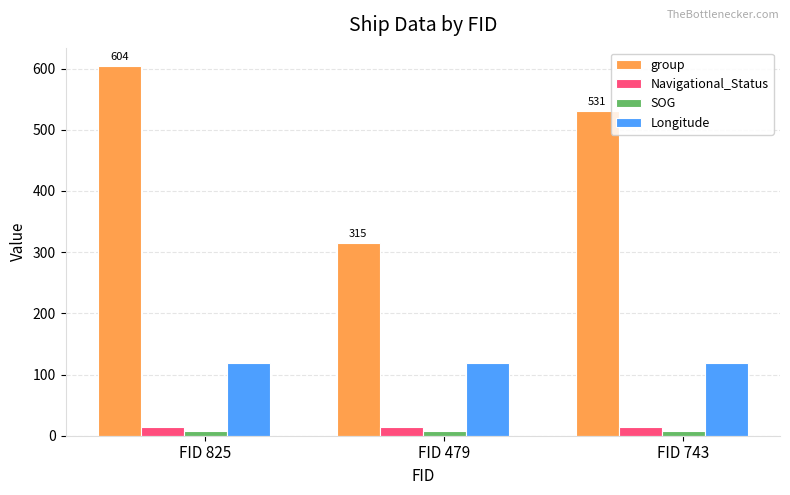

Reading left to right, transcribe all the data shown in this chart.

group: 604.0	315.0	531.0
Navigational_Status: 15.0	15.0	15.0
SOG: 8.5	8.5	8.5
Longitude: 118.9	118.9	118.9